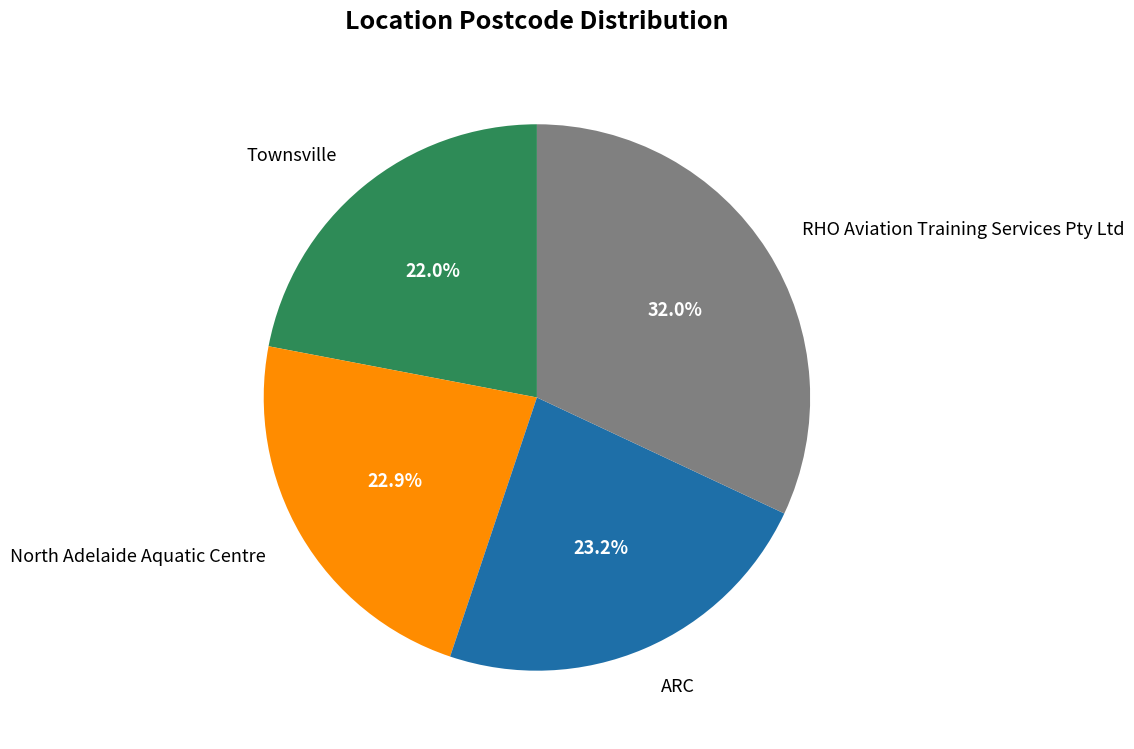

What is the ratio of the value at North Adelaide Aquatic Centre to the value at ARC?

1.0